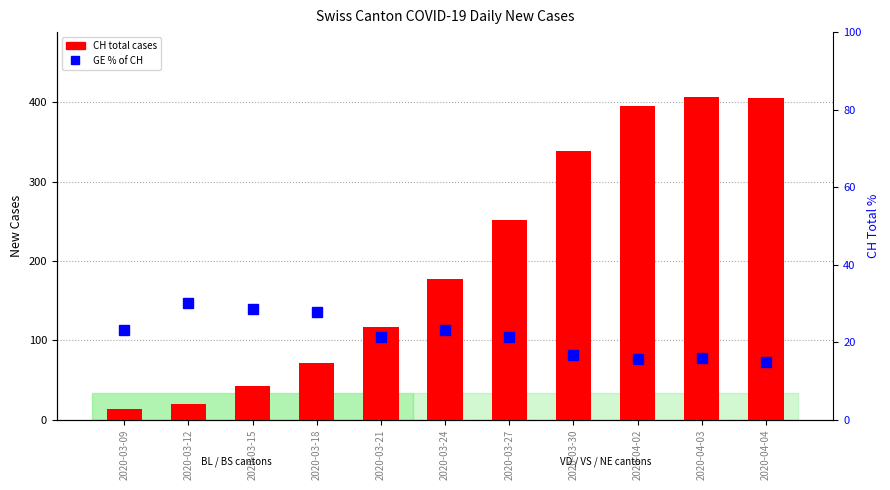

What is the smallest value displayed?

13.0